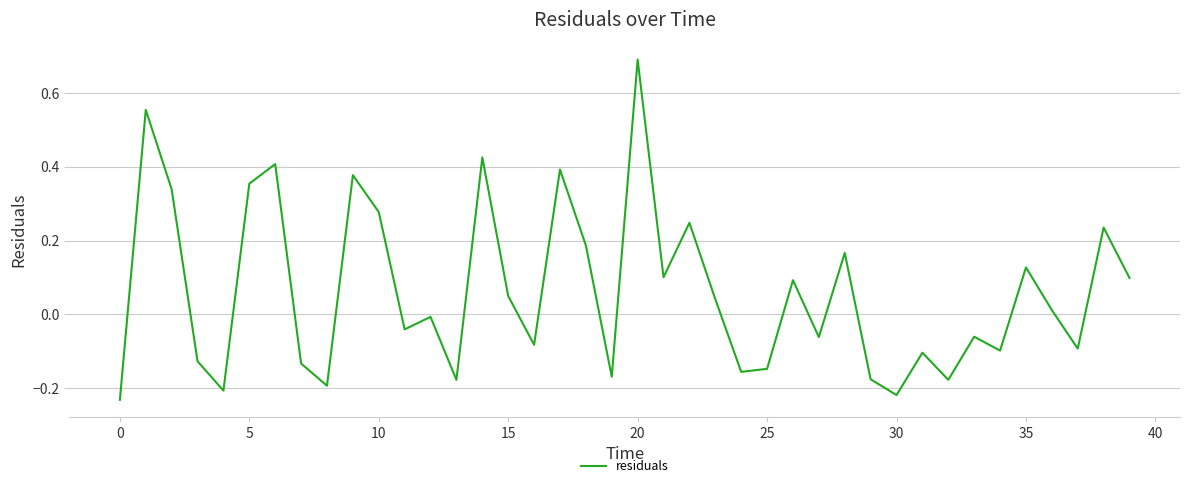

What is the greatest value displayed?

0.7